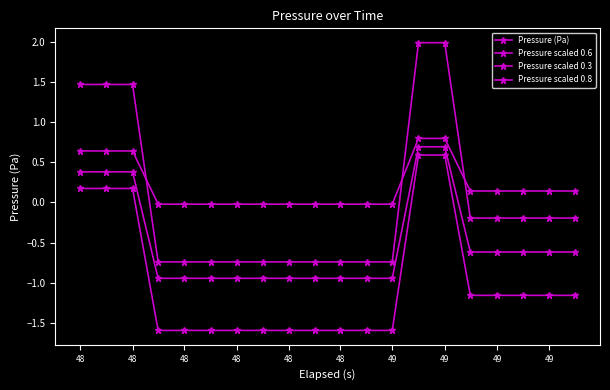

Count the number of categories in the chart.

20